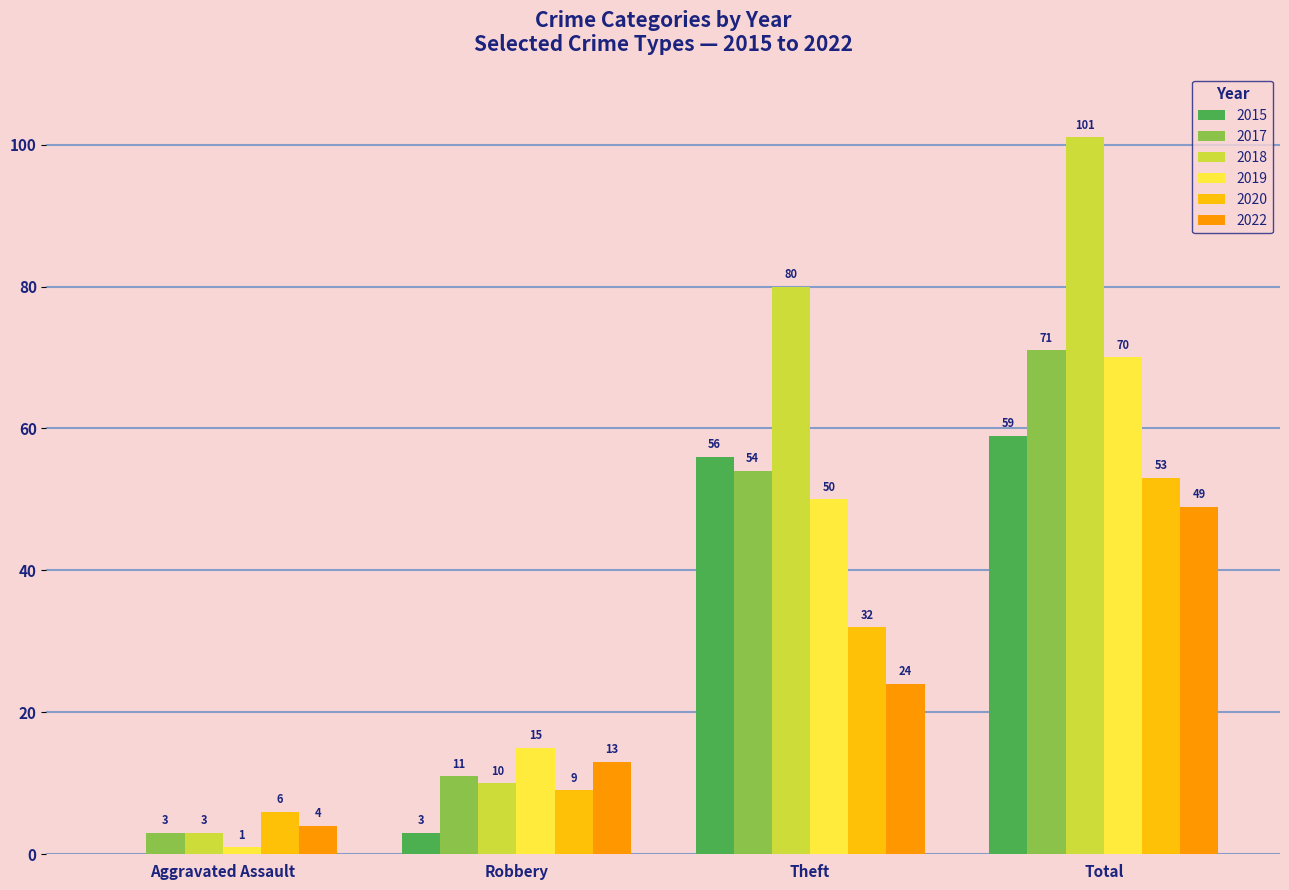

What is the total value across all series at Robbery?

61